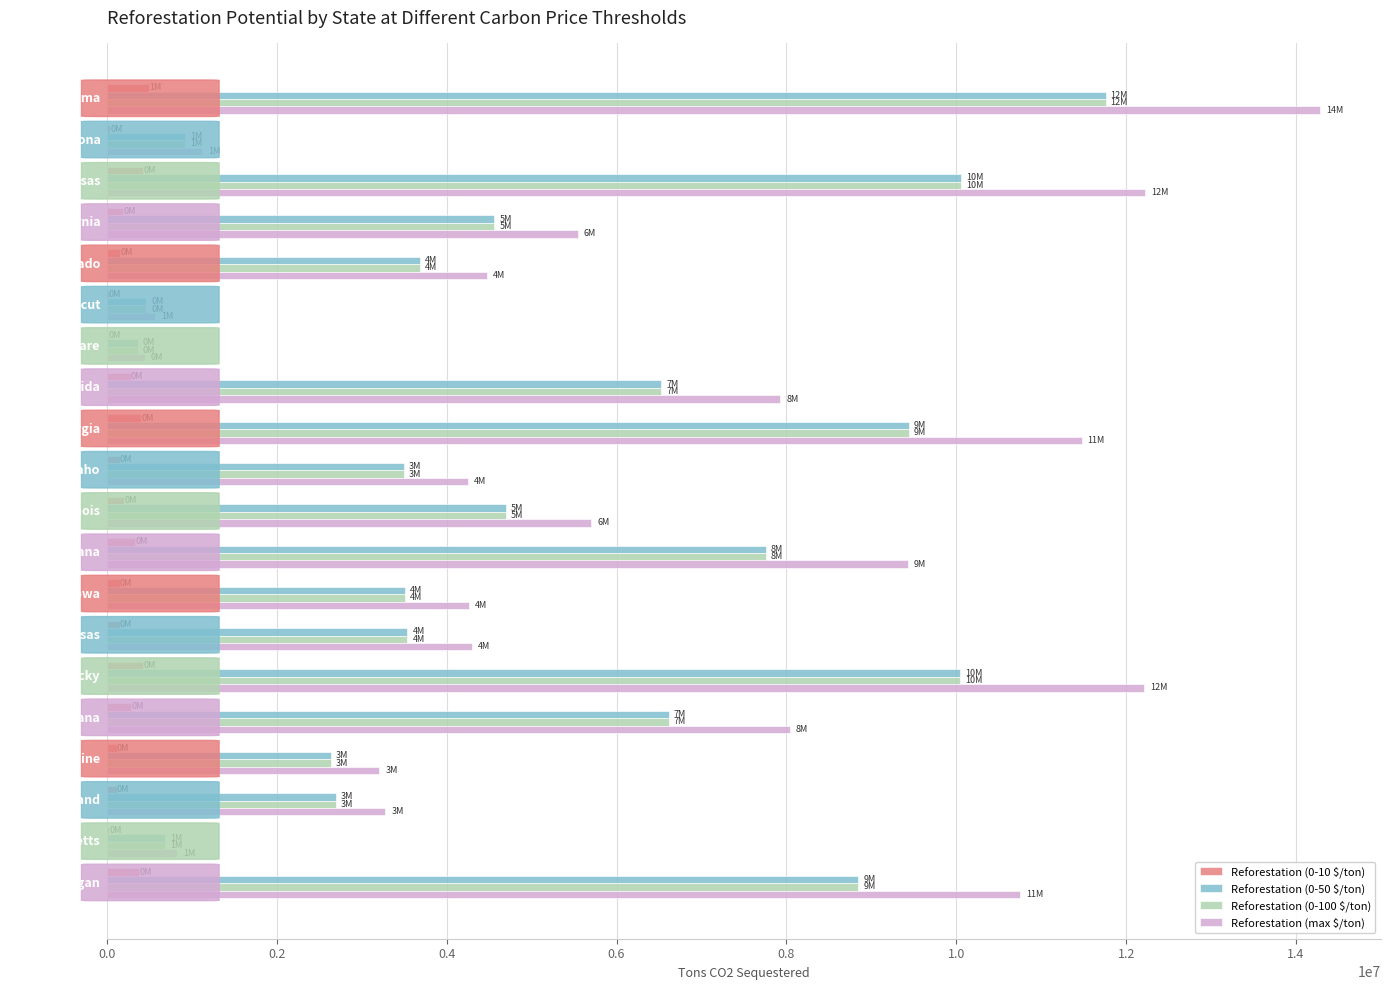

Which series has the largest total across all categories?

Reforestation (max $/ton)